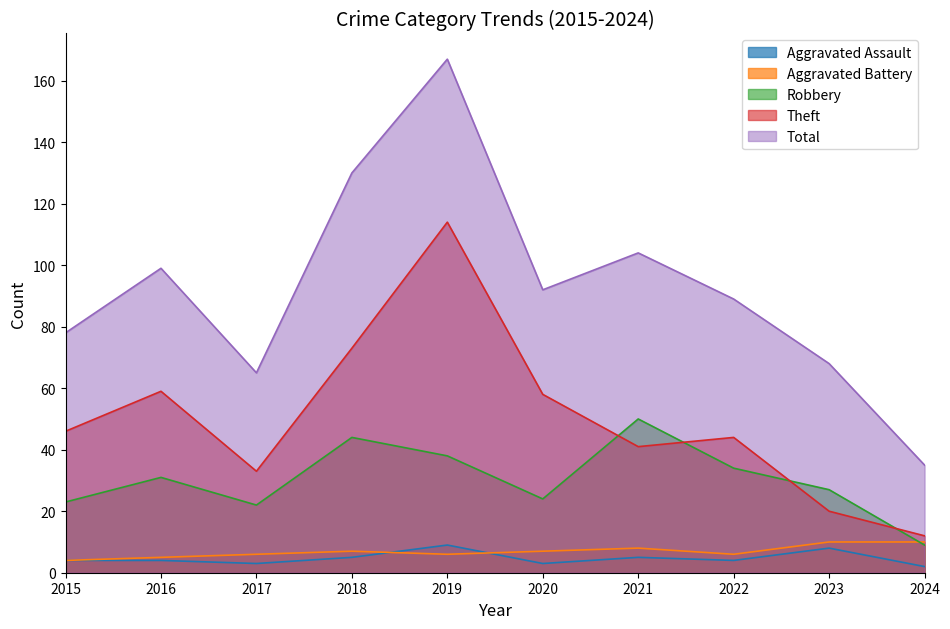

What is the difference between the Aggravated Assault values at 2023 and 2021?

3